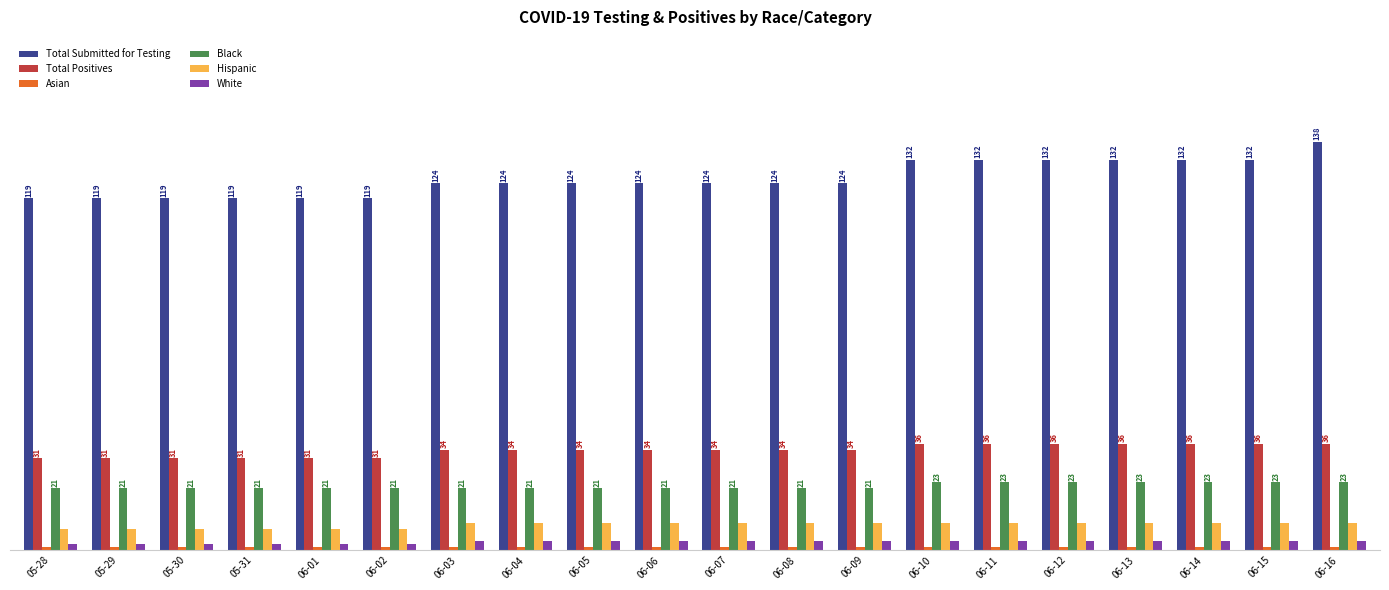

Is the value of Black at 06-01 greater than the value of White at 06-07?

Yes